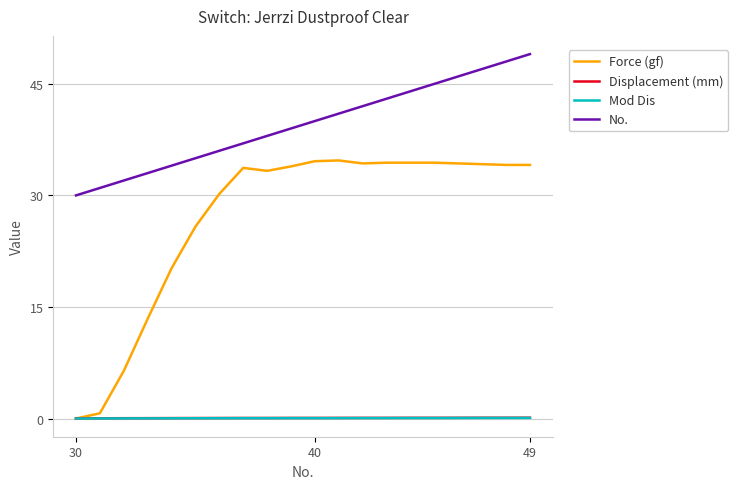

Which series has the widest spread of values?

Force (gf)